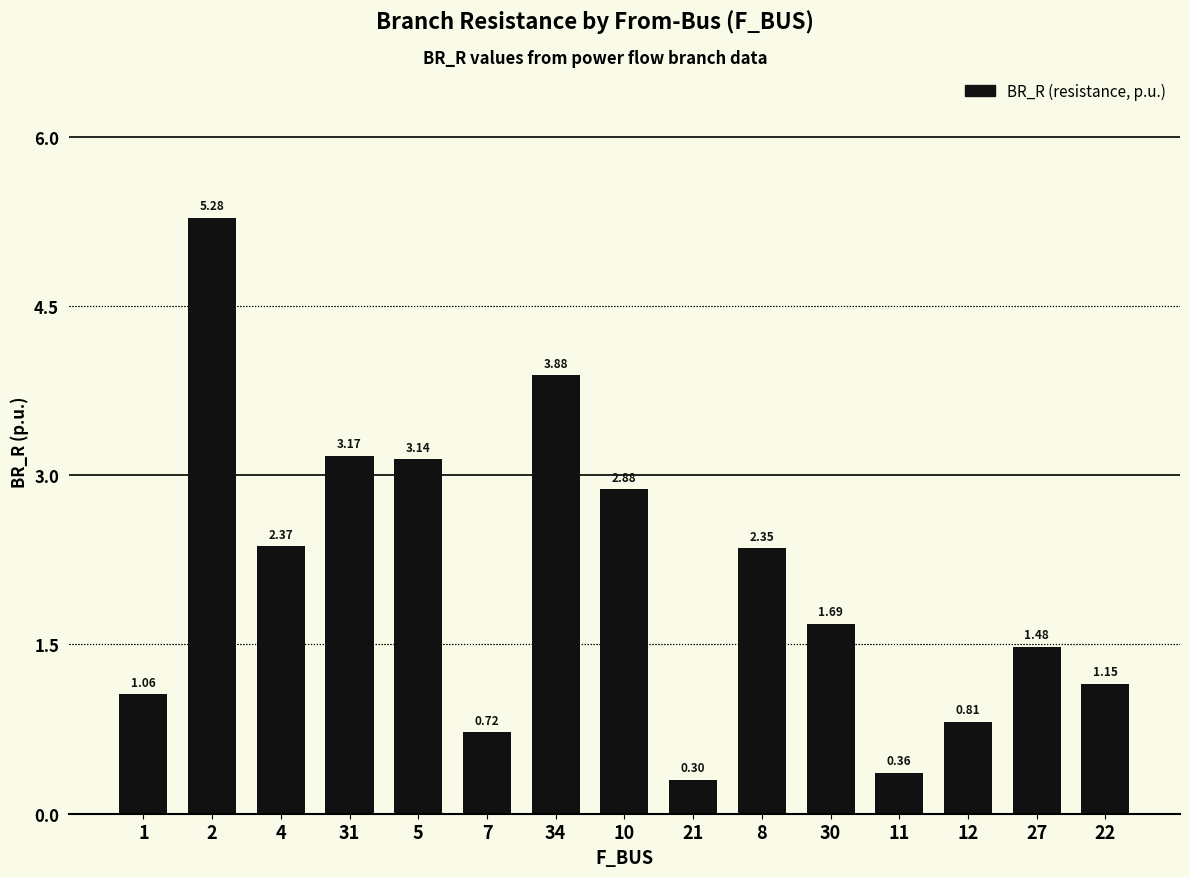

What is the minimum value shown in the chart?

0.3